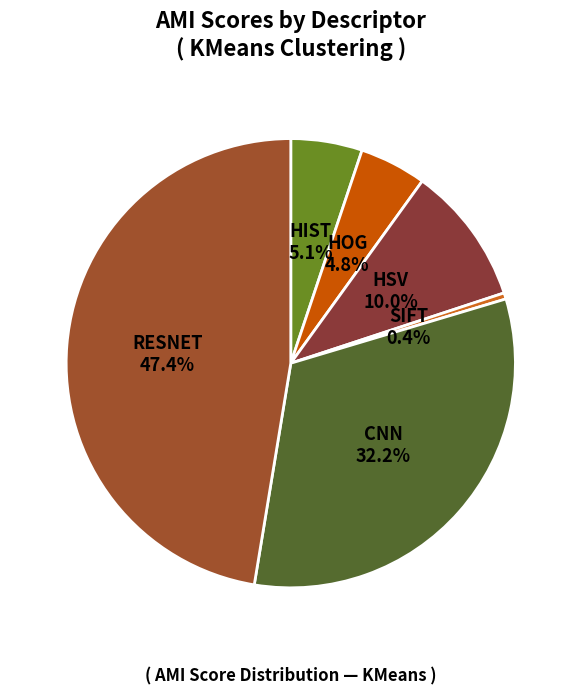

What is the smallest slice in the pie chart?

SIFT